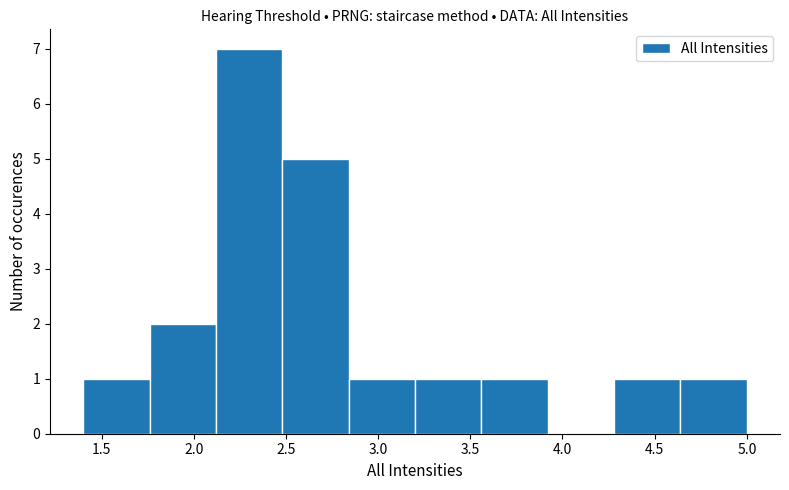

How tall is the bar that spans 2.12 to 2.48 on the x-axis? Neither the bar edges nor the heights are printed on the chart, so give them approximately, as read against the axes.

7